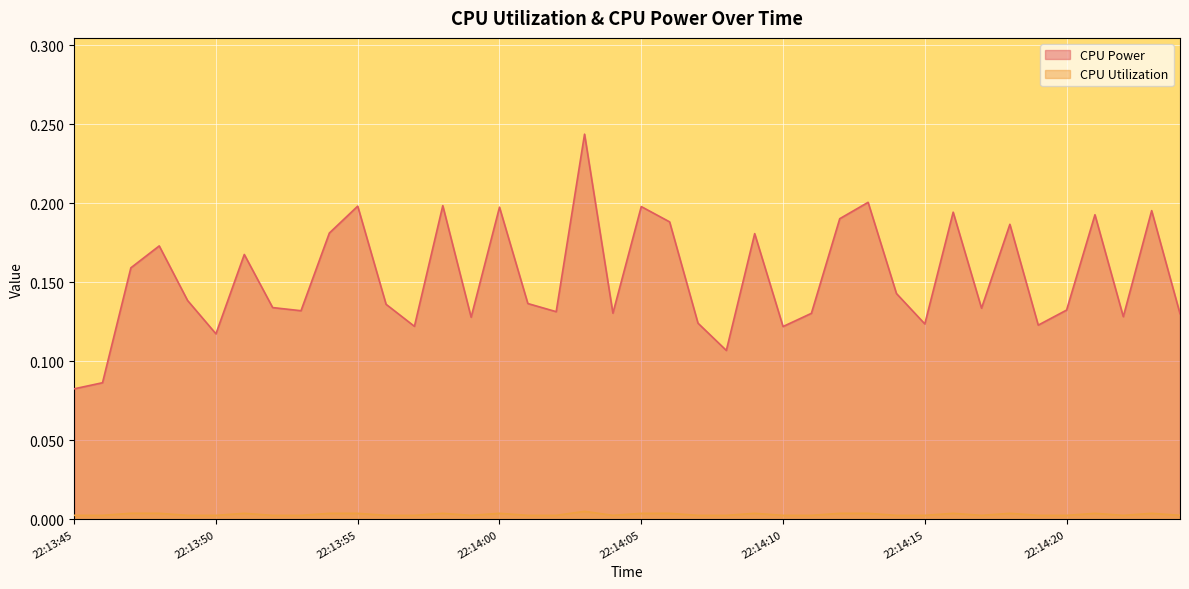

Rank the series by their average value, from lowest to highest.

CPU Utilization, CPU Power